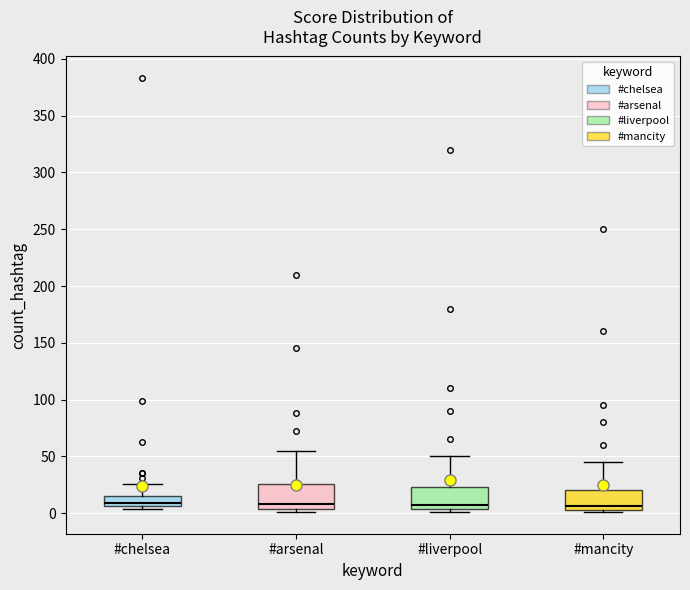

Reading left to right, transcribe this box plot: for each box, give where its median line is, the range the box spans, and where its two whiskers end, as read against the y-axis. The values are not printed on the chart, so give them approximately, as read against the axis.

#chelsea: median 10, box 5 to 15, whiskers 5 (just below the box's lower edge) to 25
#arsenal: median 10, box 5 to 25, whiskers 0 to 55
#liverpool: median 10, box 5 to 25, whiskers 0 to 50
#mancity: median 5 (just above the box's lower edge), box 5 to 20, whiskers 0 to 45